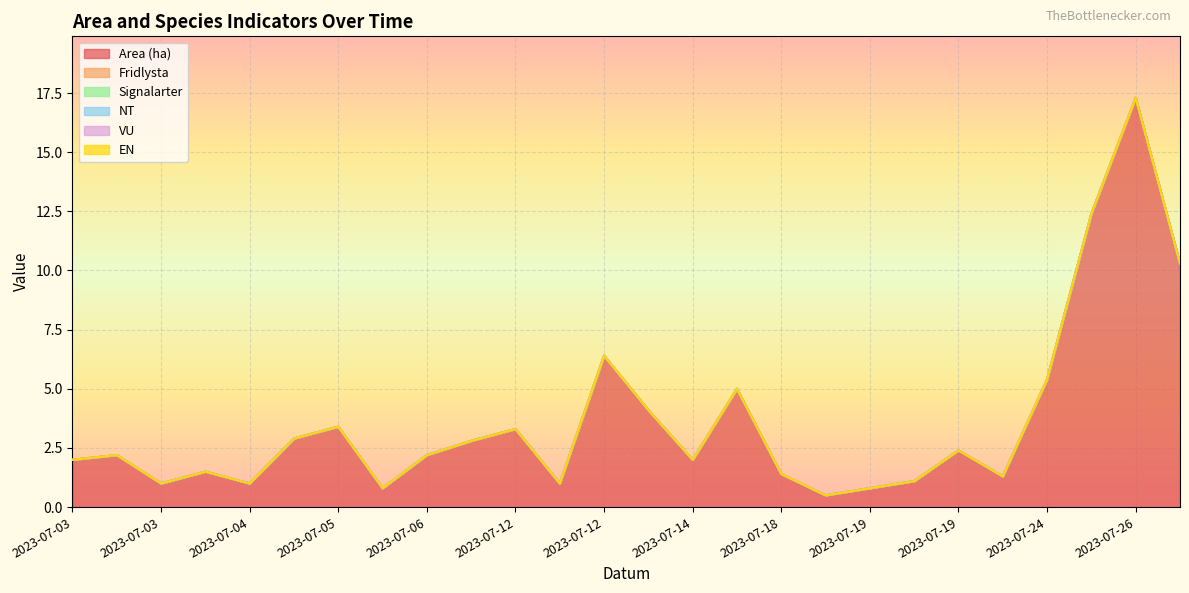

How many categories are shown in the chart?

26